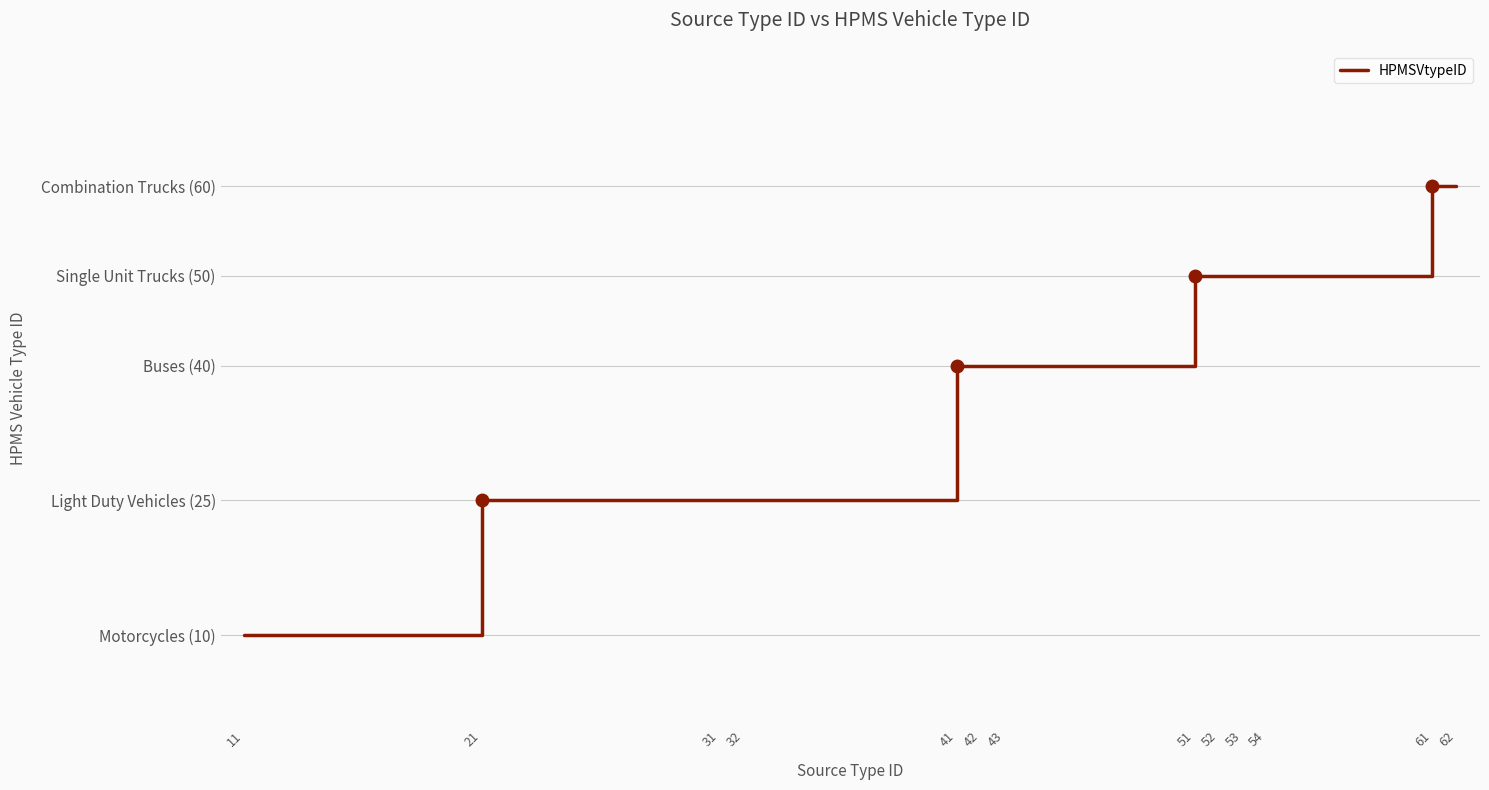

Count the values in the range 25 to 50.

10